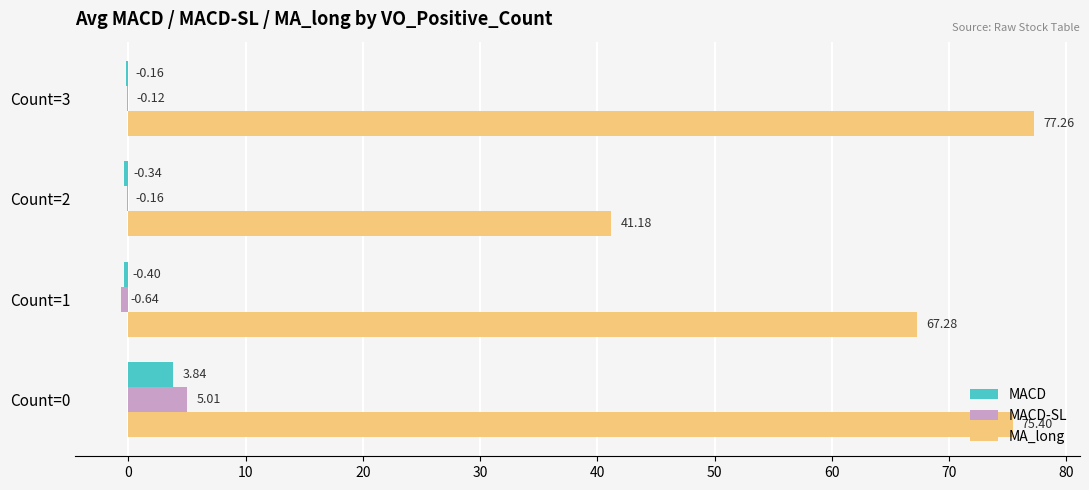

What is the sum of all MACD-SL values?

4.1